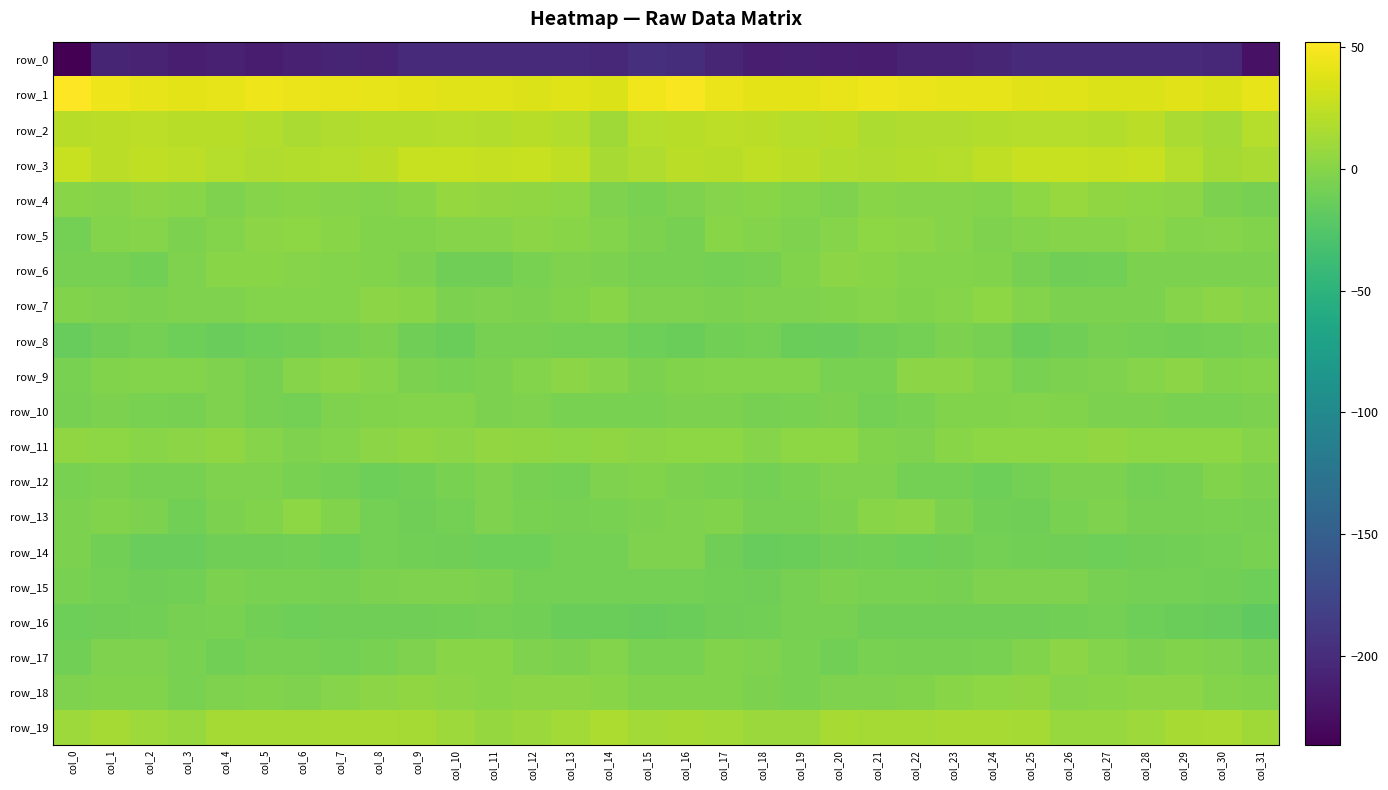

What is the sum of all row_17 values?

-147.3